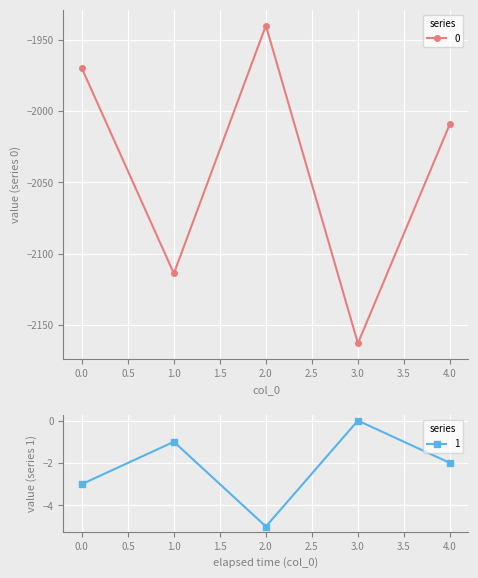

Which label corresponds to the largest value in the chart?

3